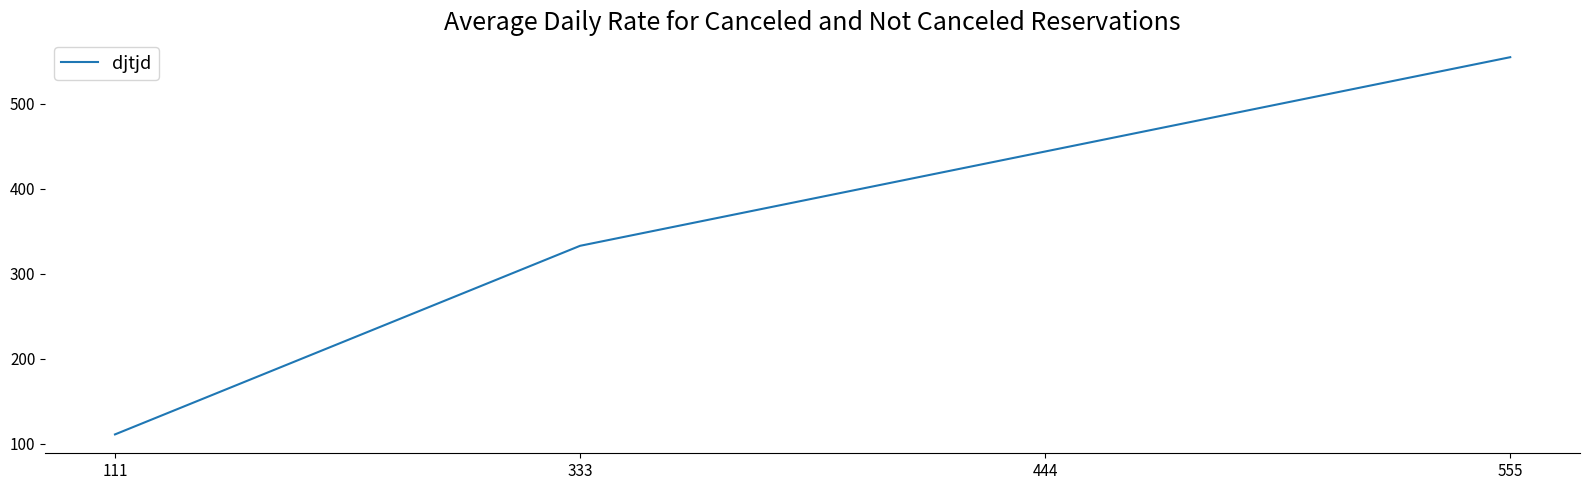

Does the chart display data point markers on the line(s)?

No